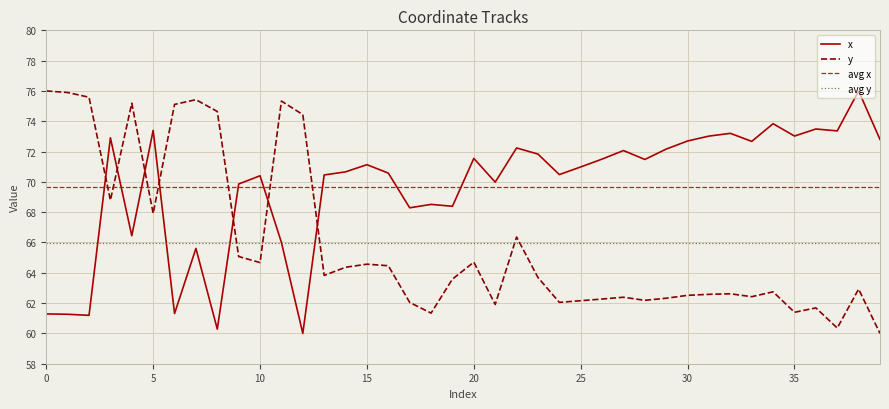

At 10, list the series in order from largest to smallest.

x, y